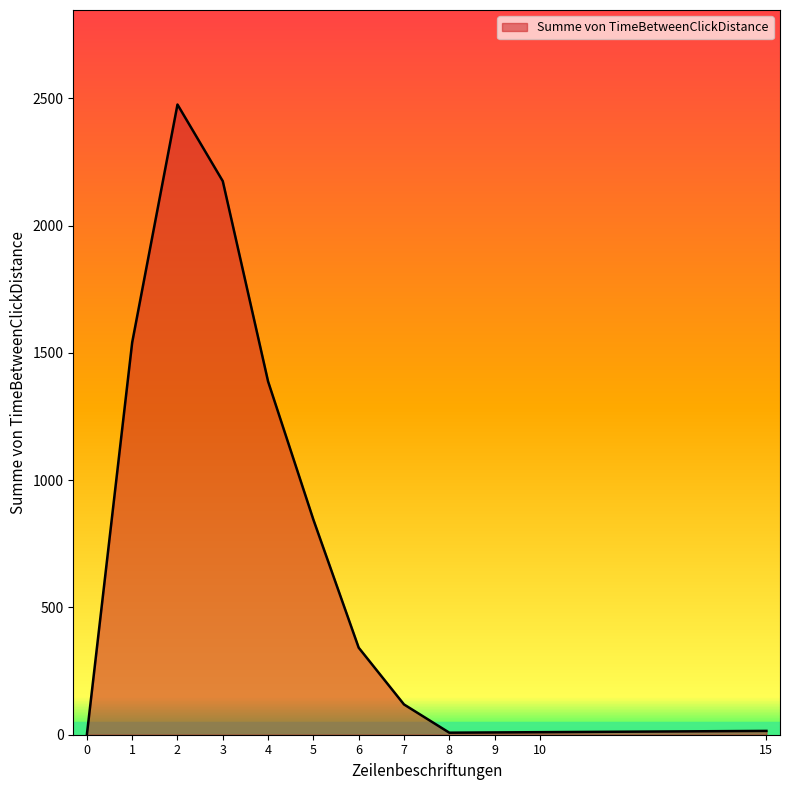

What is the difference between the second highest and minimum values?

2175